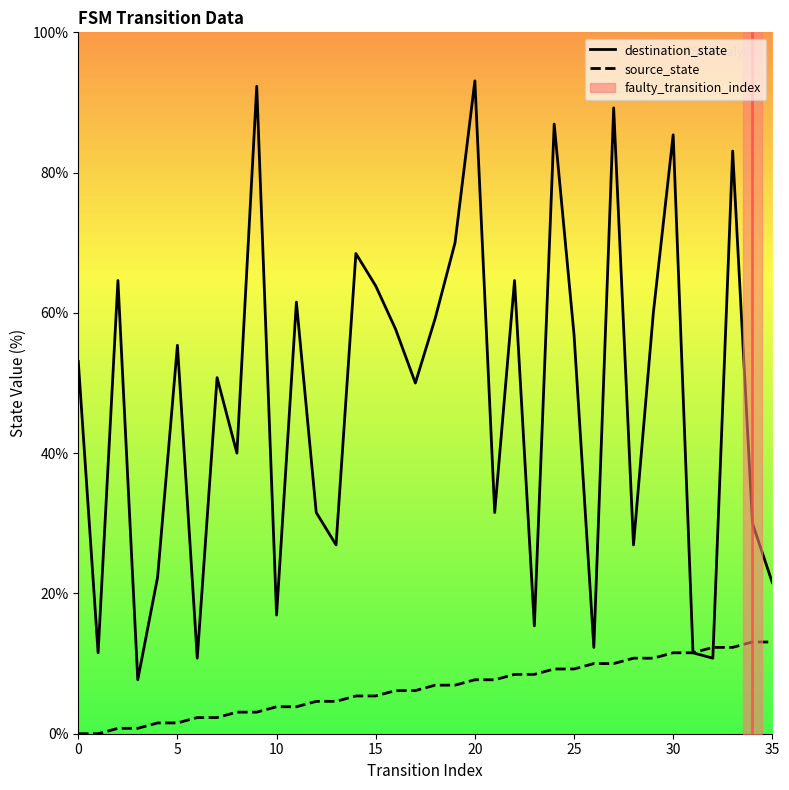

What is the difference between the maximum and minimum values in the source_state series?

13.1